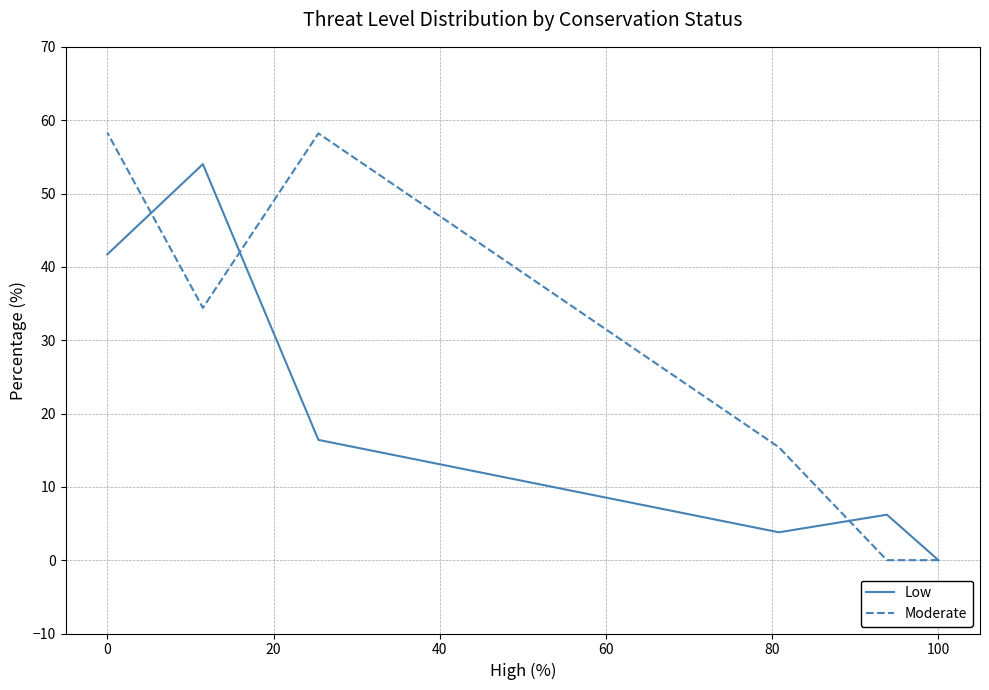

True or false: Moderate and Low intersect in this chart.

True